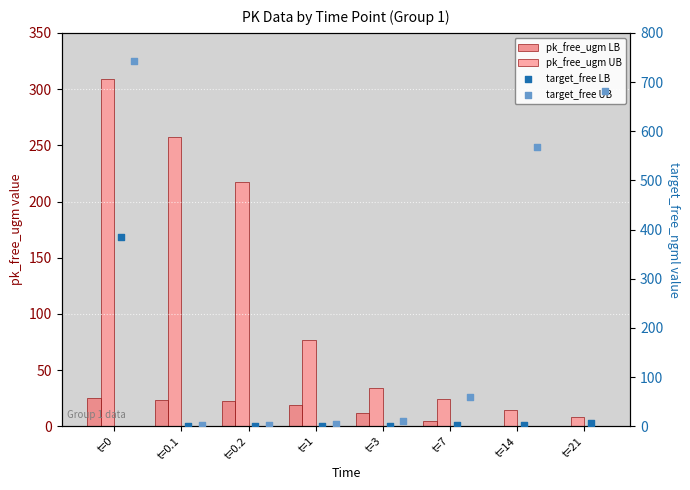

Which series contains the lowest Y value?

target_free LB